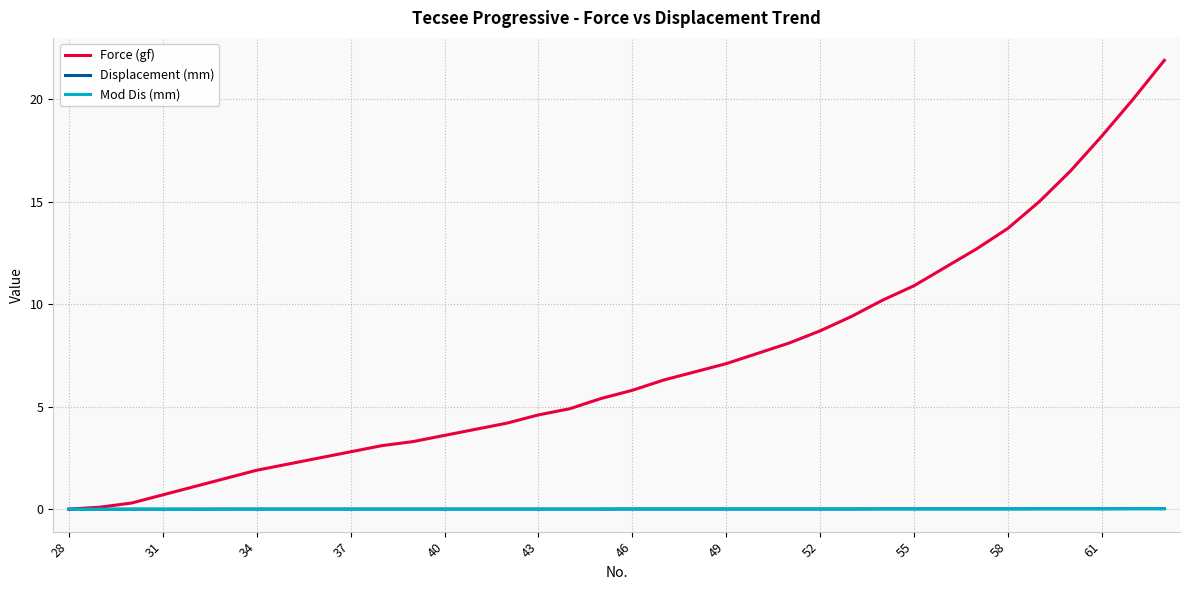

How many Displacement (mm) values are between 0 and 1?

36